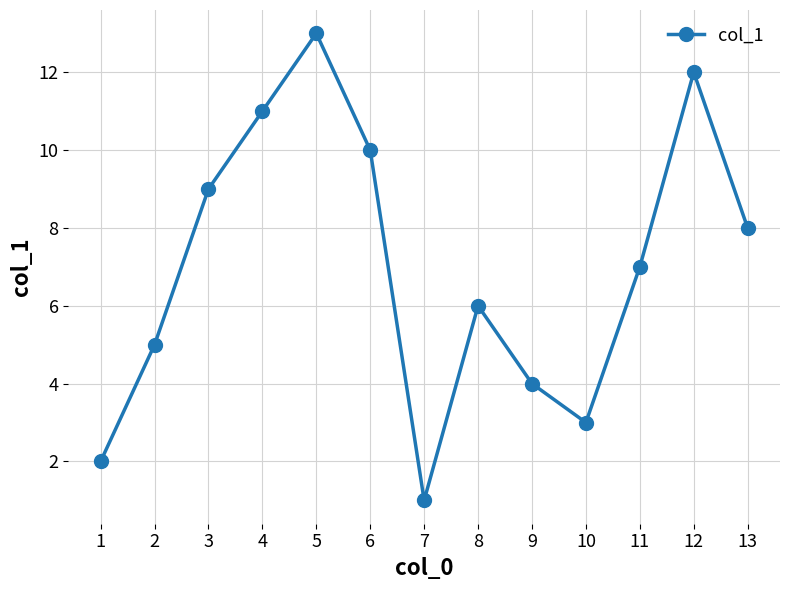

Reading right to left, what are all the values shown in this chart?

13=8	12=12	11=7	10=3	9=4	8=6	7=1	6=10	5=13	4=11	3=9	2=5	1=2